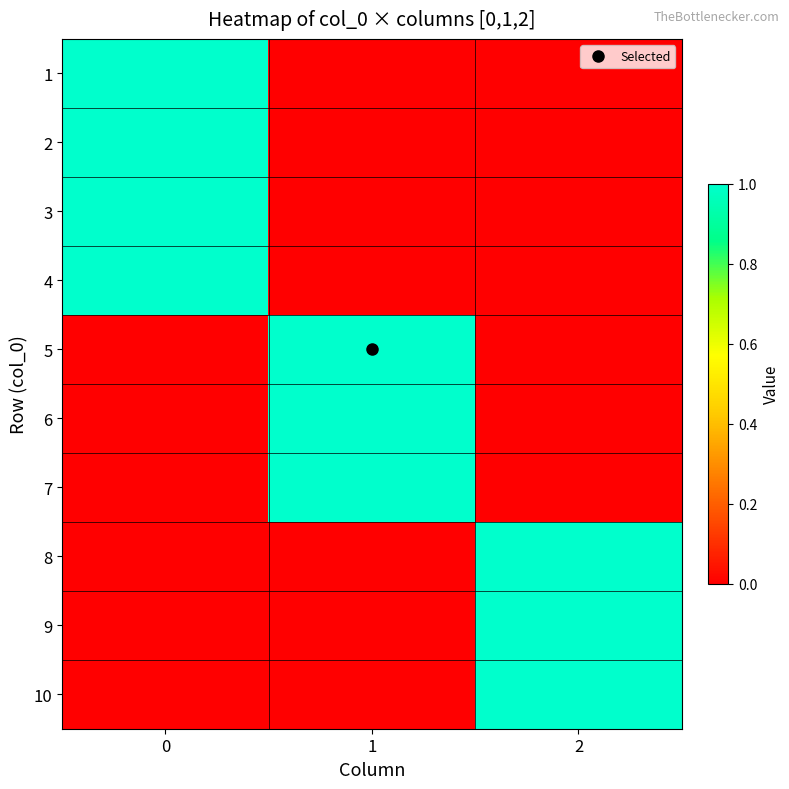

Rank the series by their maximum value, from lowest to highest.

1, 2, 3, 4, 5, 6, 7, 8, 9, 10